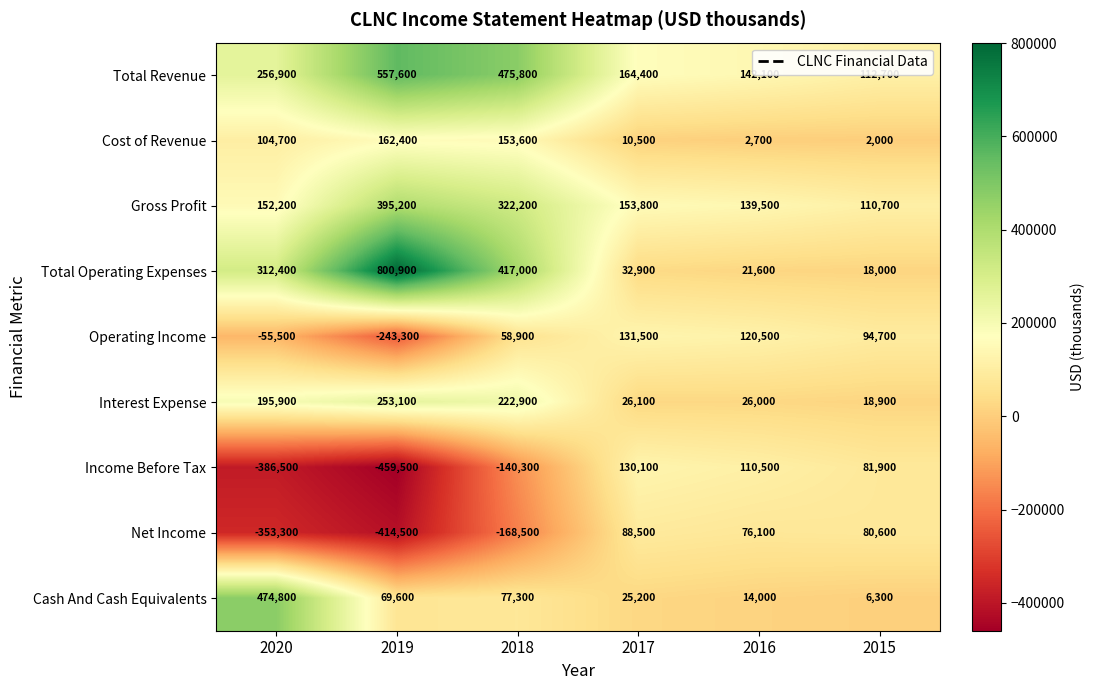

Rank the series by their maximum value, from lowest to highest.

Net Income, Income Before Tax, Operating Income, Cost of Revenue, Interest Expense, Gross Profit, Cash And Cash Equivalents, Total Revenue, Total Operating Expenses